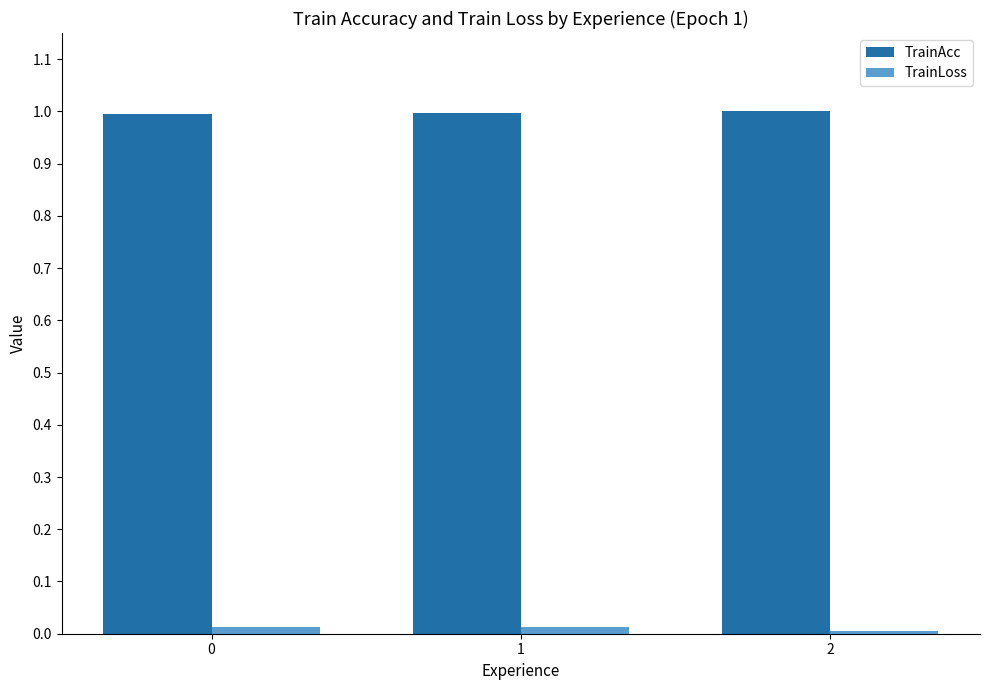

Are the bars grouped side by side (vs. stacked)?

Yes